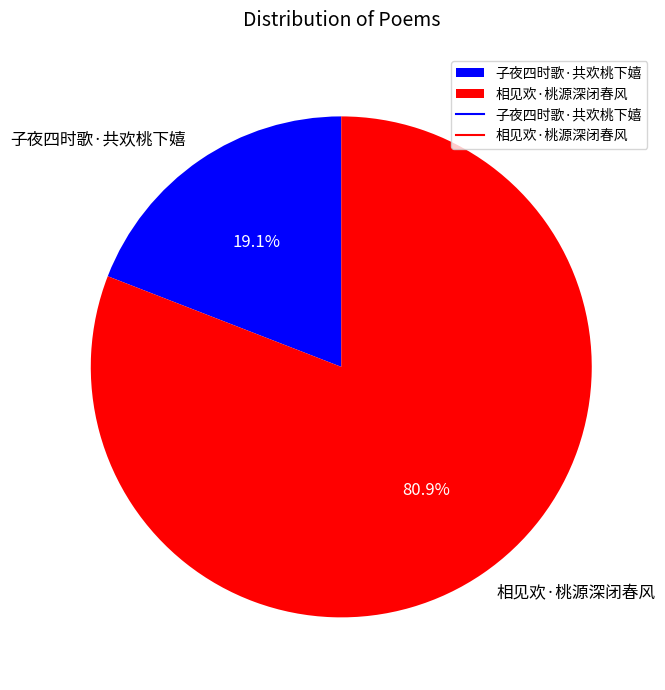

Between 子夜四时歌·共欢桃下嬉 and 相见欢·桃源深闭春风, which is larger?

相见欢·桃源深闭春风